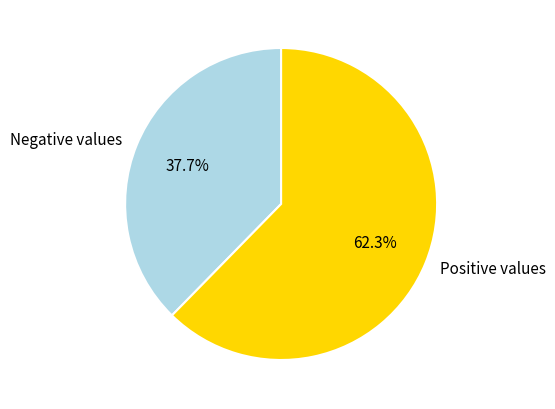

How much of the chart is everything except Positive values?

37.7%